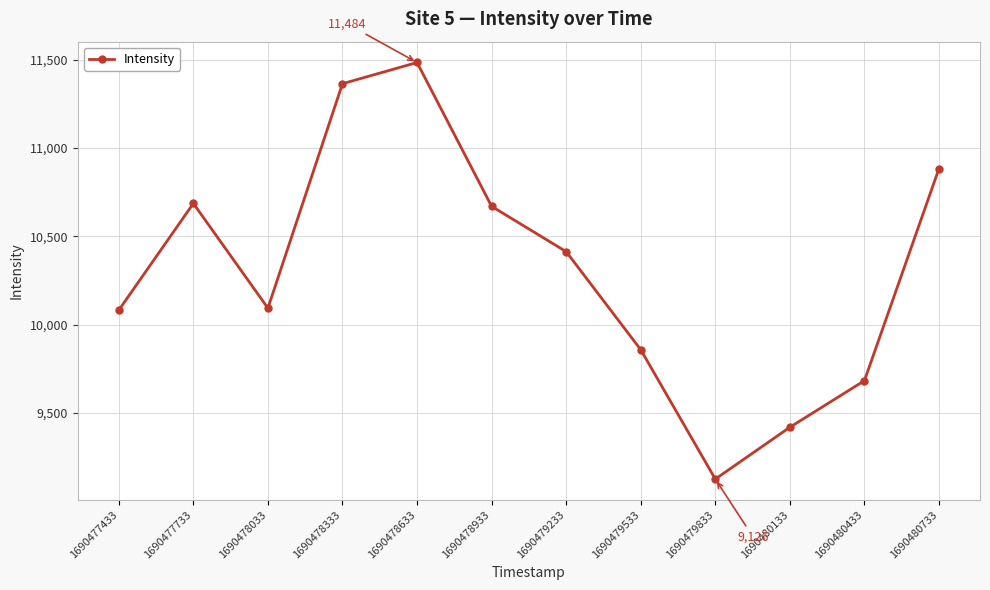

The value at 1690478033 is 10093.8. True or false?

True